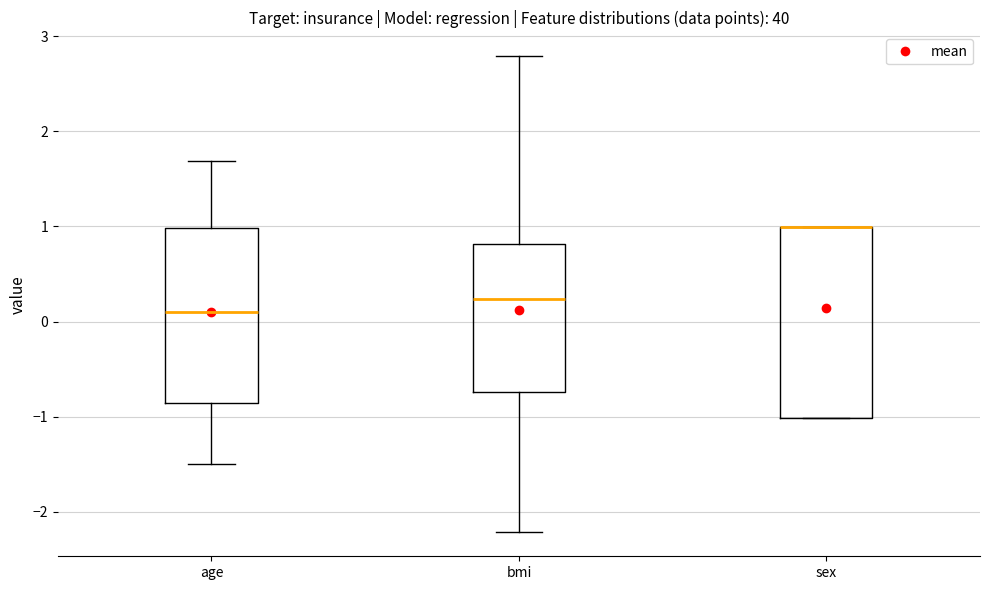

Where does the lower whisker of the box for age end on the y-axis? The values are not printed on the chart, so give them approximately, as read against the axis.

-1.5